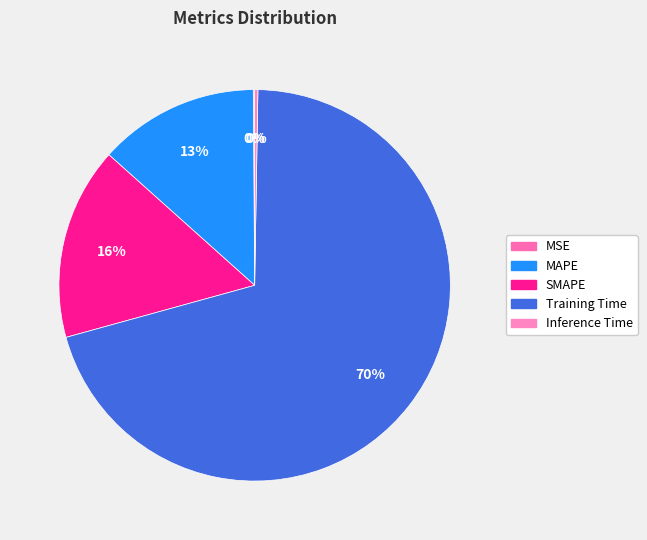

Which slice is the largest?

Training Time